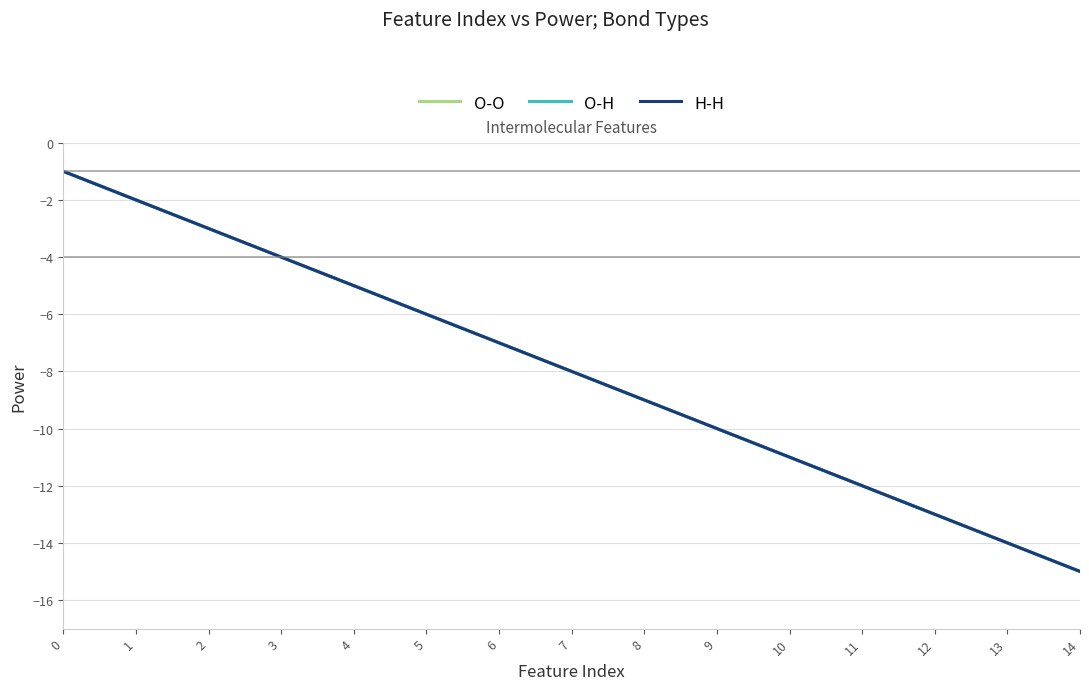

What is the total value across all series at 9?

-30